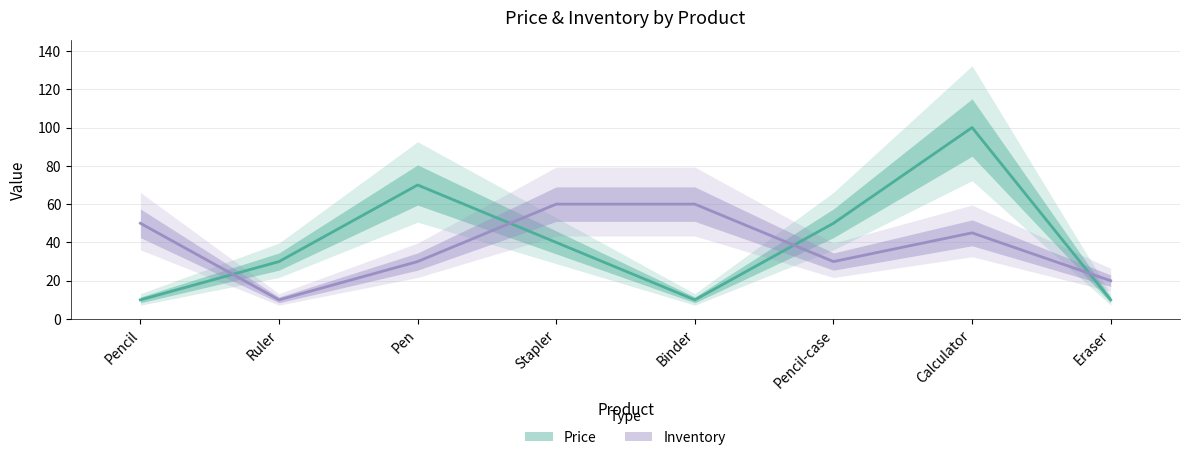

How many categories are shown in the chart?

8